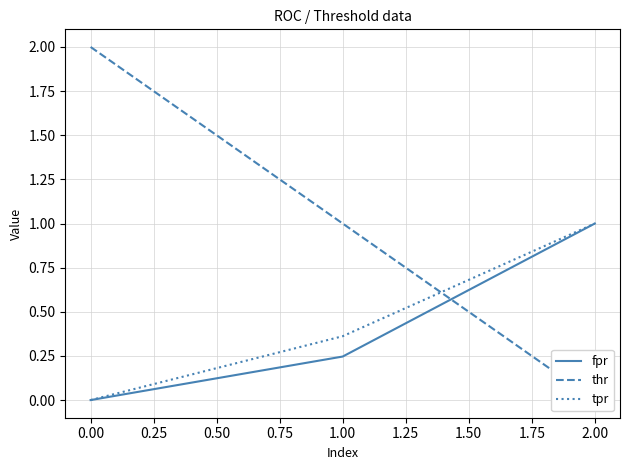

The fpr series shows 0.4 at 0.00. True or false?

False